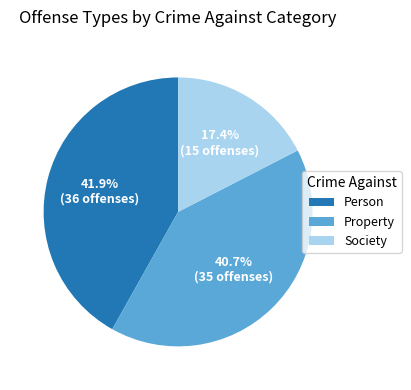

Count the number of slices in the pie.

3